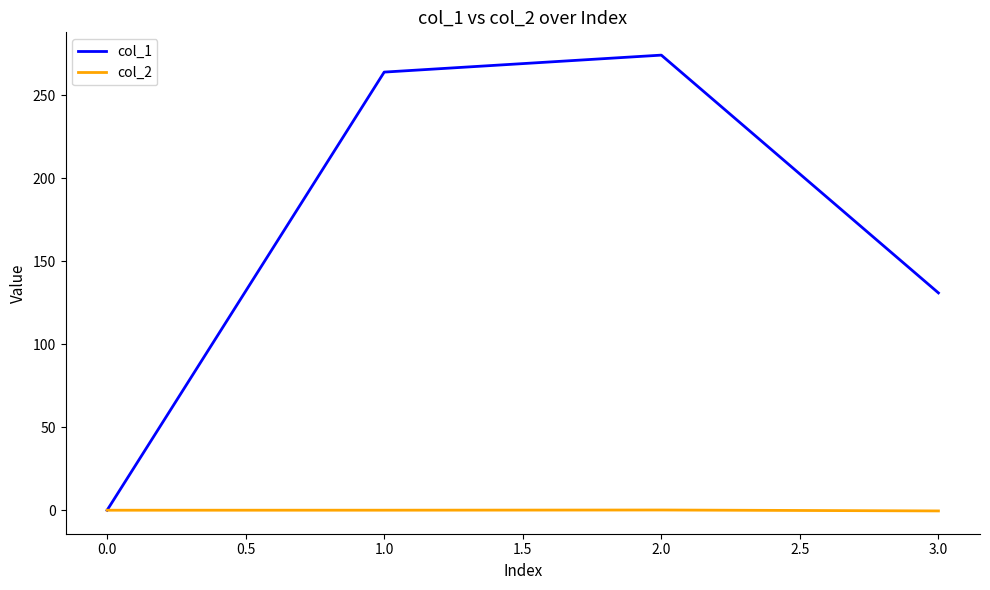

True or false: col_1 has more than 0 interior local peaks.

True